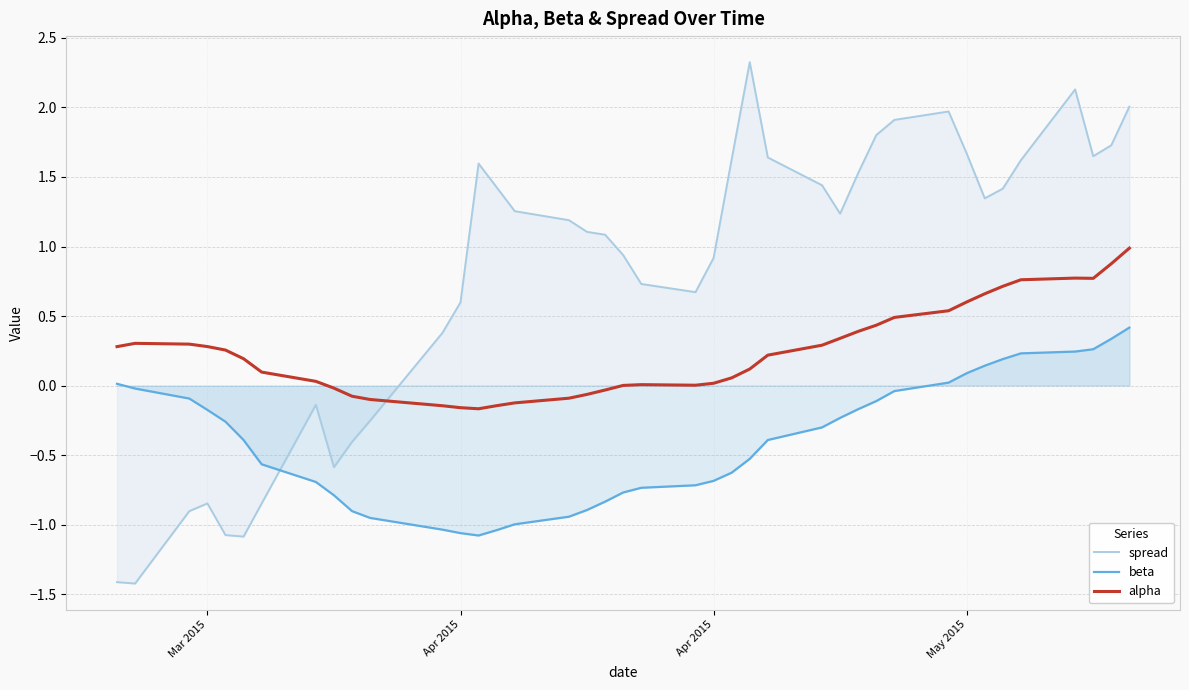

True or false: alpha and beta cross at least once.

False